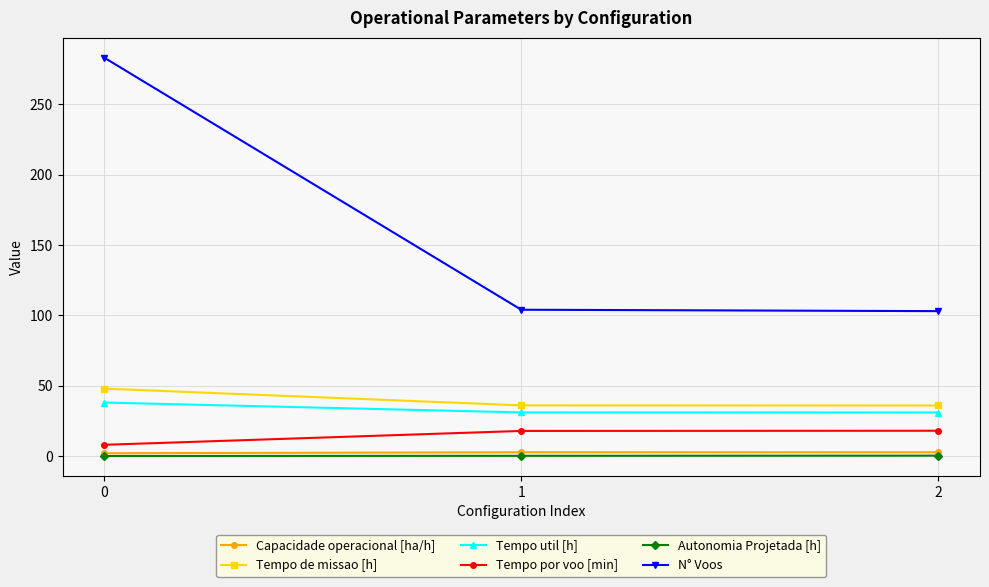

True or false: Autonomia Projetada [h] has a value of 0.1 at 0.

True